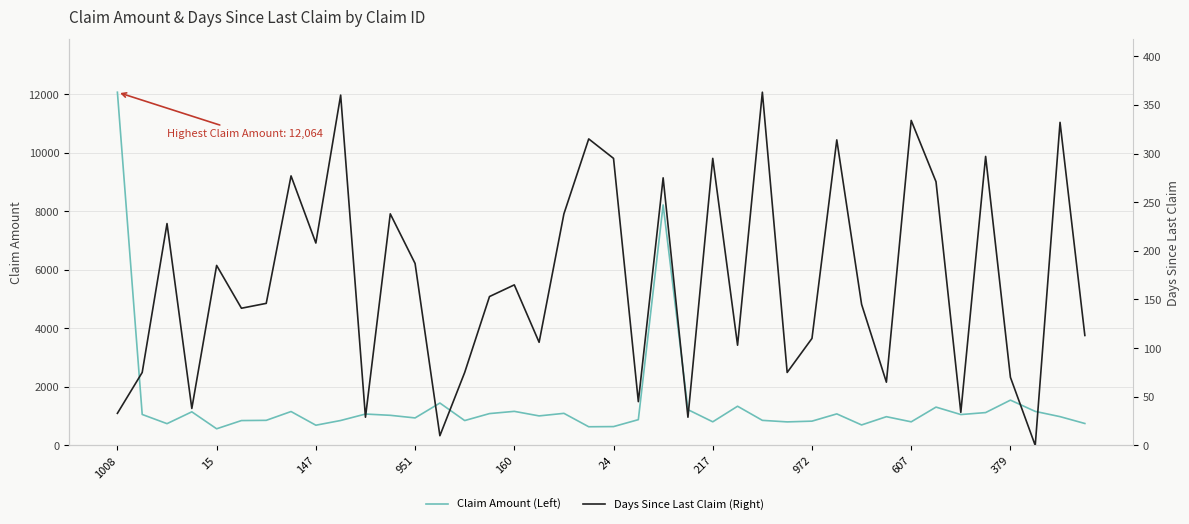

At how many categories does at least one series exceed 4315?

2